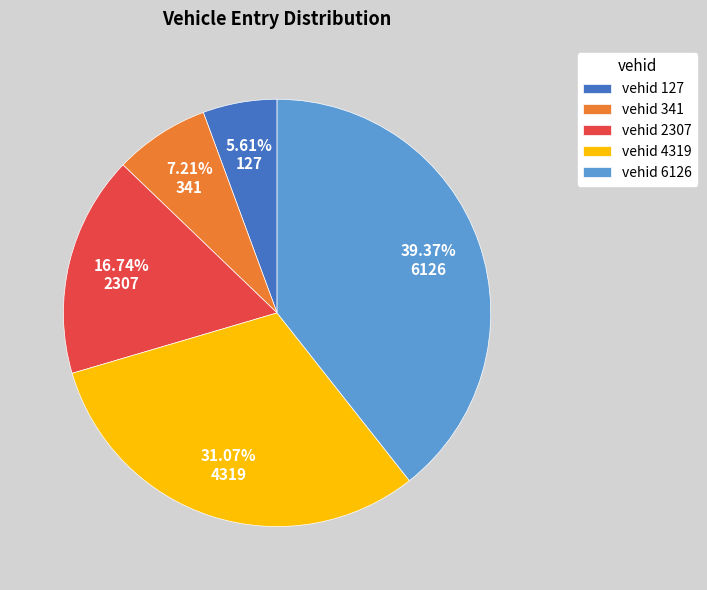

Which category has the biggest portion of the pie?

6126